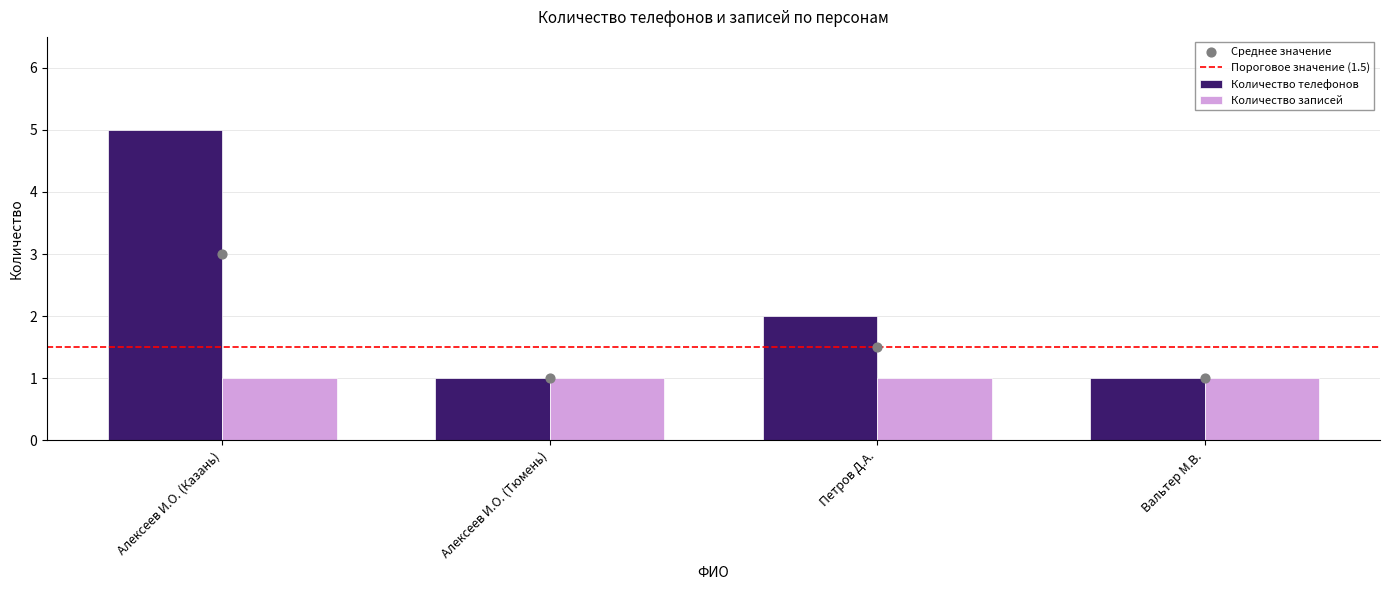

Which series contains the lowest Y value?

Количество телефонов